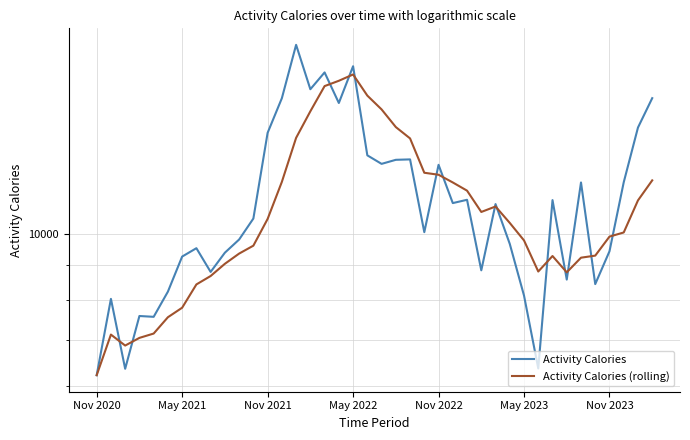

How many interior local valleys does the Activity Calories (rolling) series have?

4